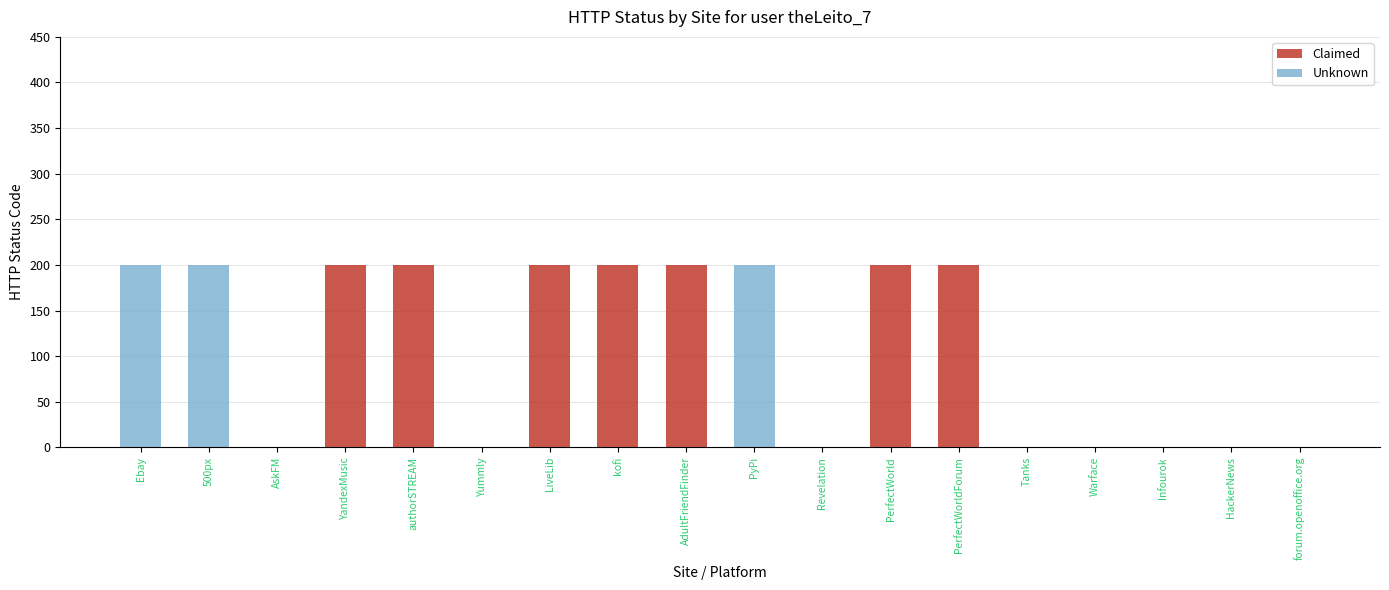

True or false: Claimed has a value of 110 at AskFM.

False